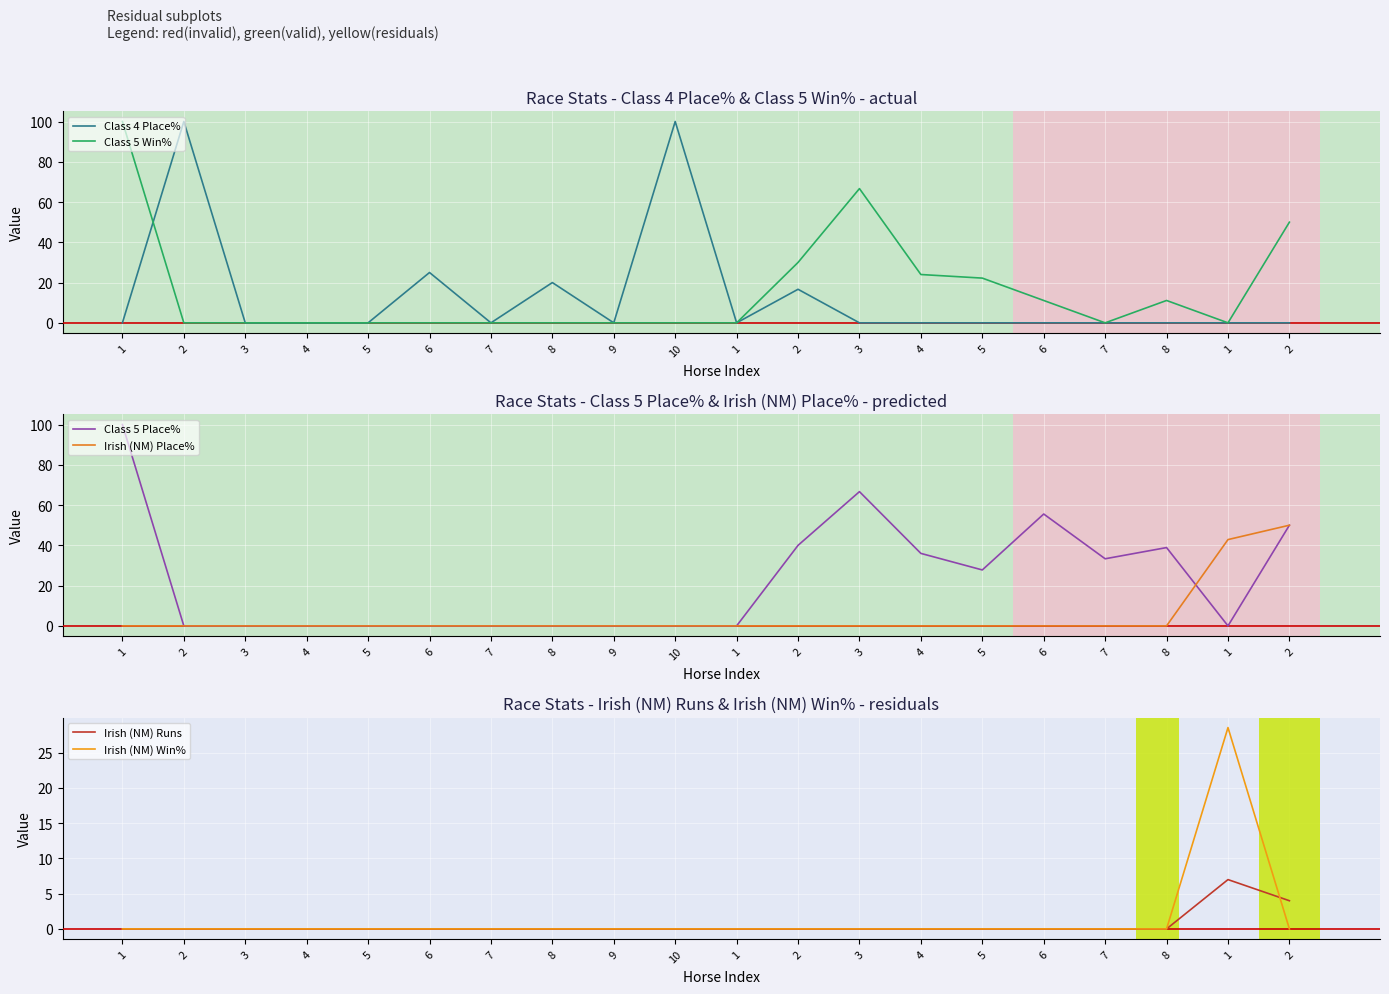

At which label does Class 4 Place% reach its minimum?

1